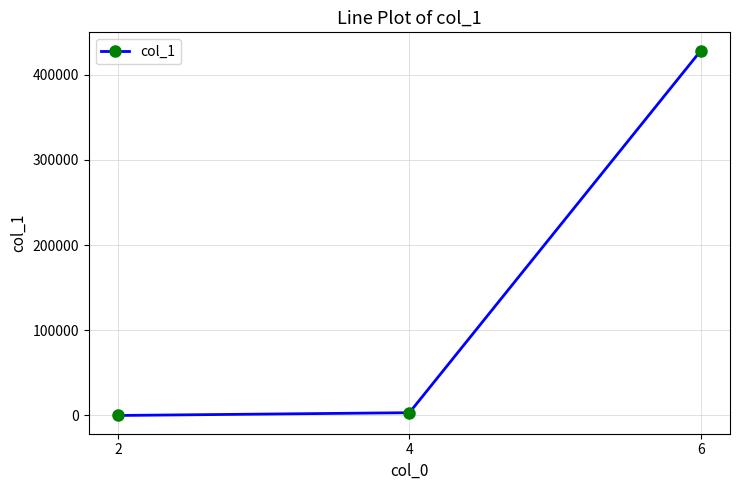

What is the maximum value shown in the chart?

428445